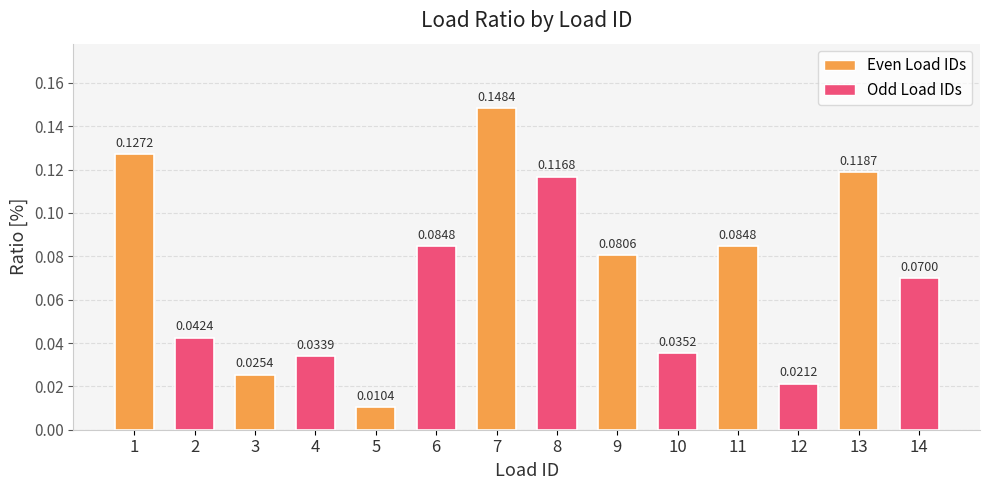

Between 6 and 14, which is larger?

6